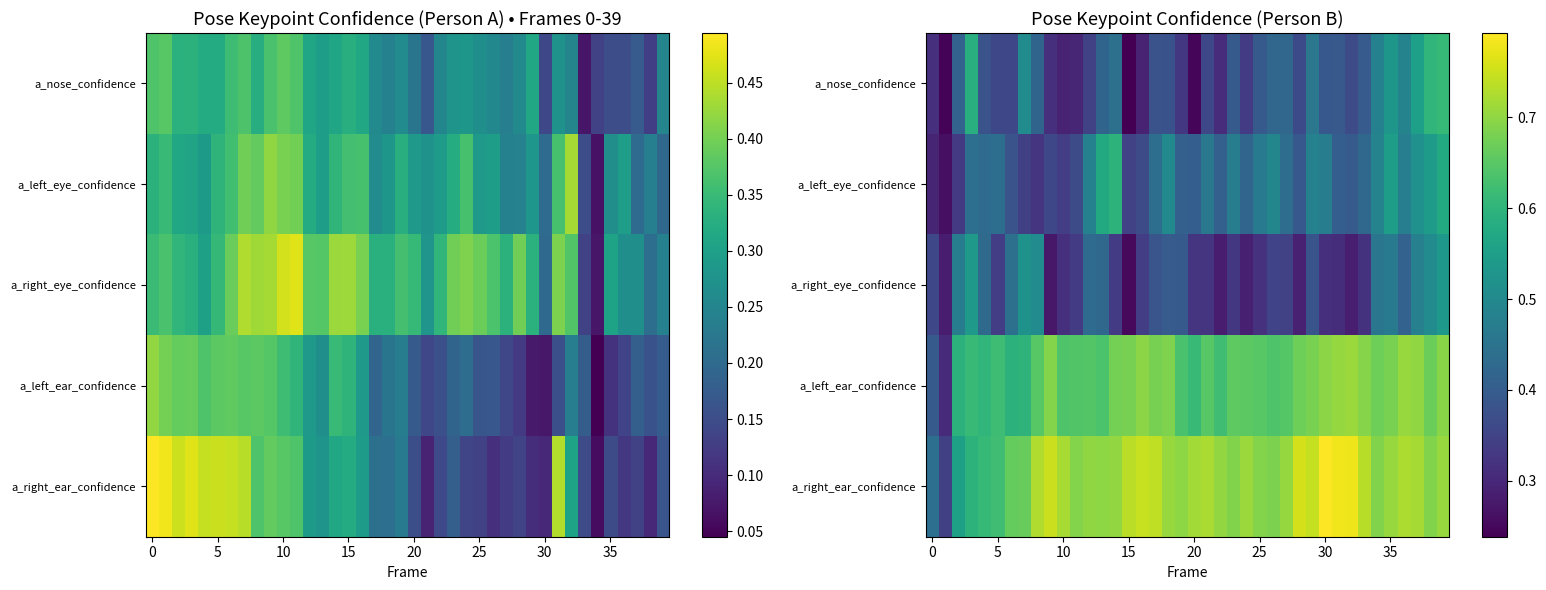

How many a_right_eye_confidence values are between 0 and 1?

40